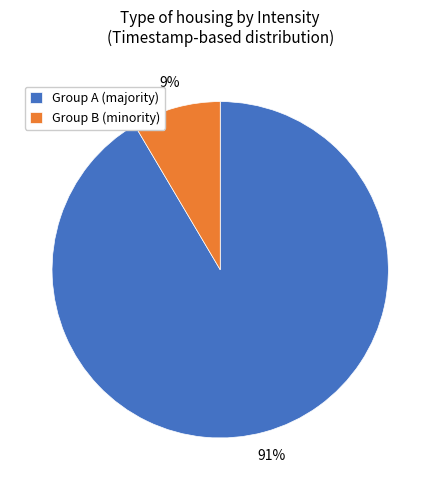

Is there a majority slice in this chart?

Yes